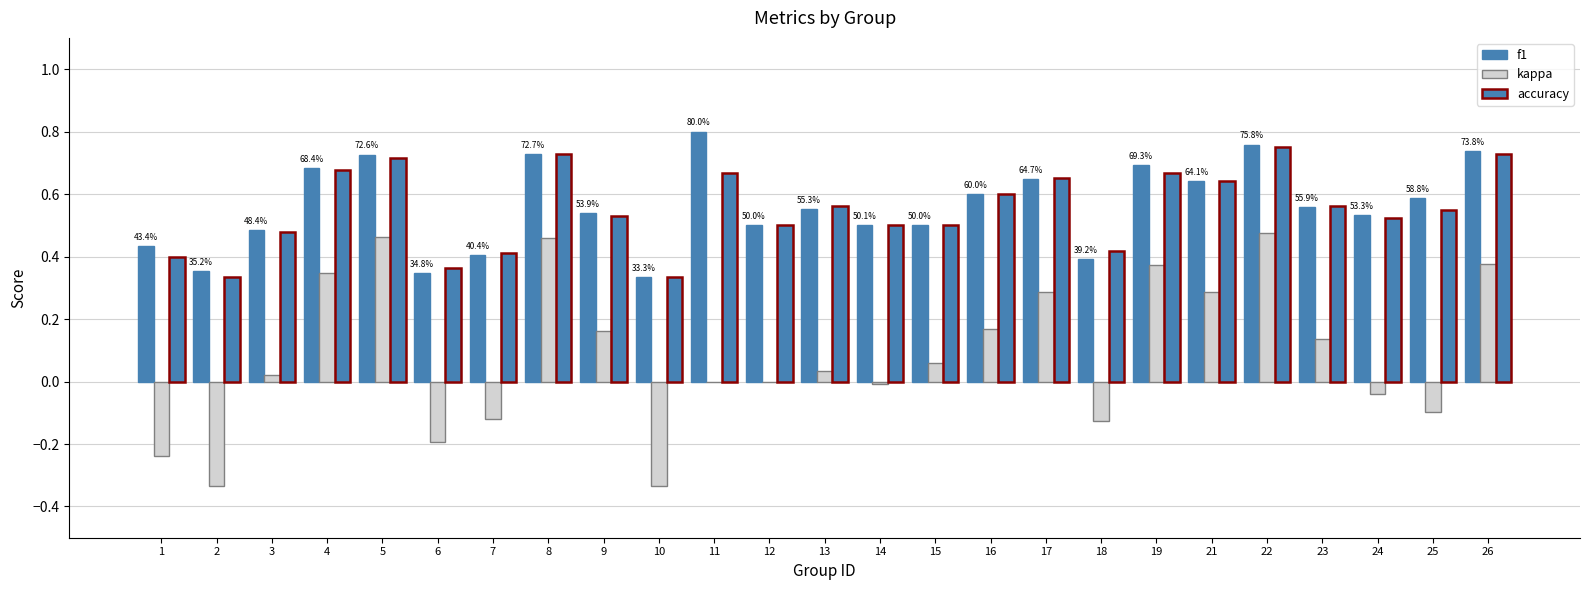

List the labels in order of kappa value, smallest first.

2, 10, 1, 6, 18, 7, 25, 24, 14, 11, 12, 3, 13, 15, 23, 9, 16, 21, 17, 4, 19, 26, 8, 5, 22